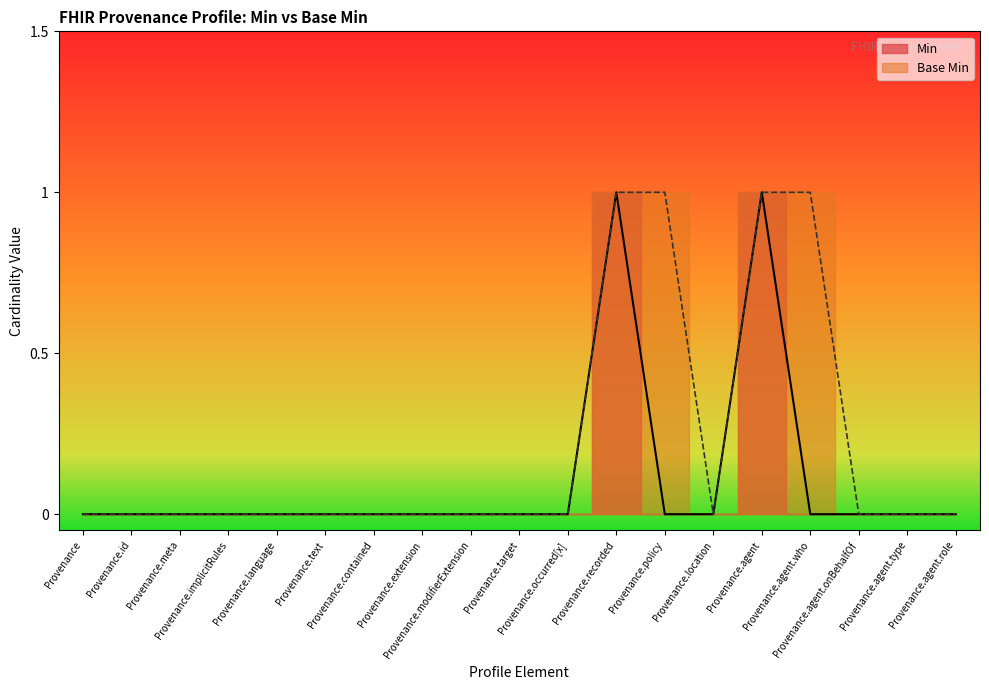

Rank the categories by Min value from lowest to highest.

Provenance, Provenance.id, Provenance.meta, Provenance.implicitRules, Provenance.language, Provenance.text, Provenance.contained, Provenance.extension, Provenance.modifierExtension, Provenance.target, Provenance.occurred[x], Provenance.policy, Provenance.location, Provenance.agent.who, Provenance.agent.onBehalfOf, Provenance.agent.type, Provenance.agent.role, Provenance.recorded, Provenance.agent